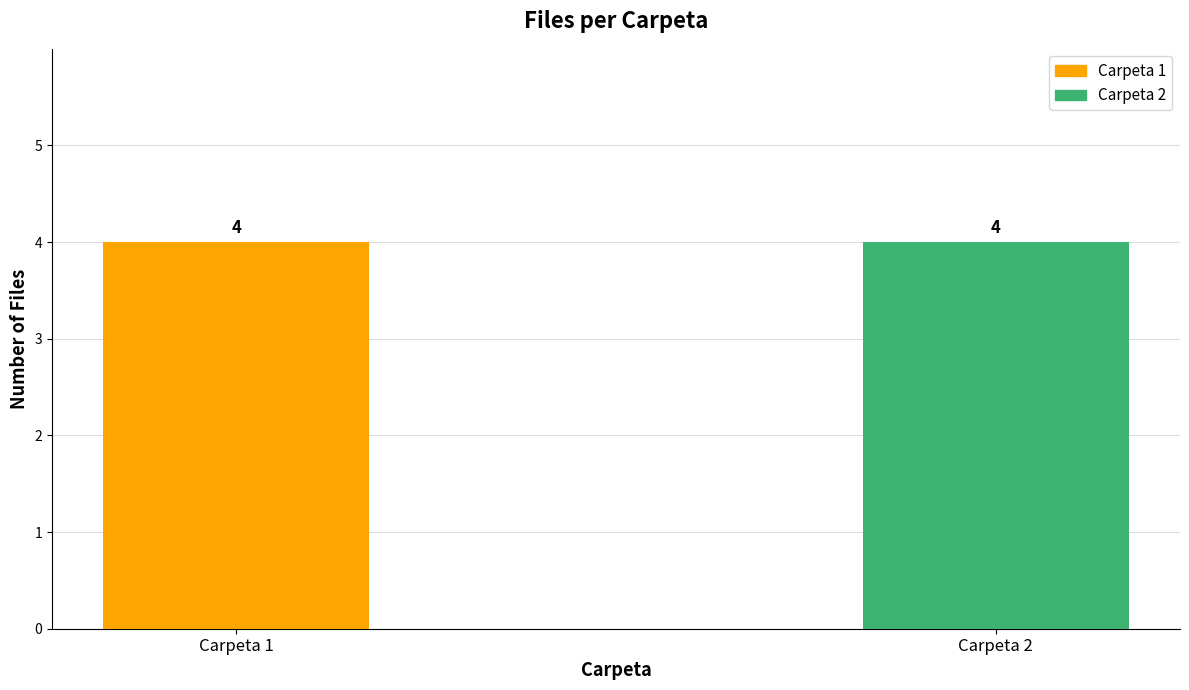

Rank the series by their average value, from lowest to highest.

Carpeta 1, Carpeta 2